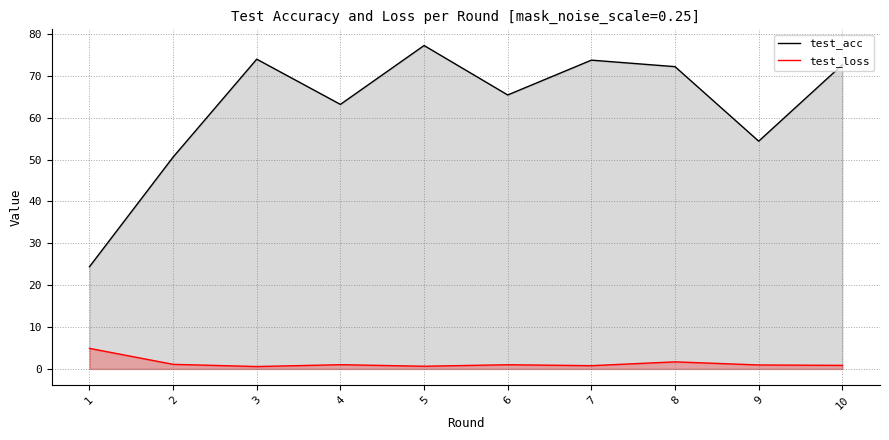

At which category does test_loss reach its first local valley?

3